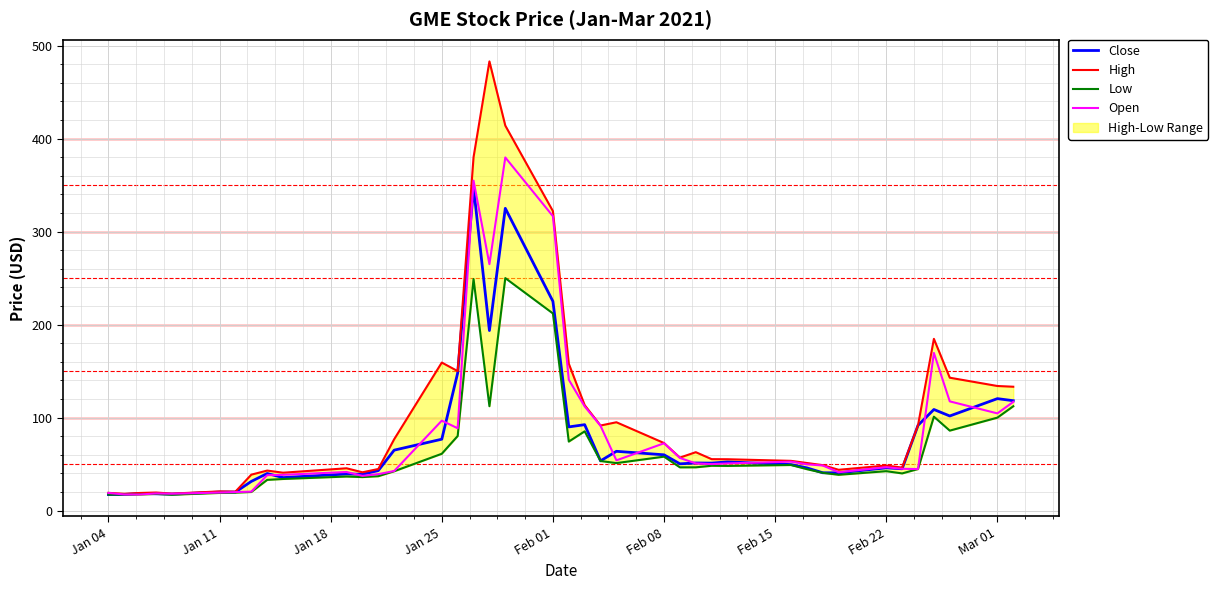

True or false: Close has more than 1 interior local peaks.

True